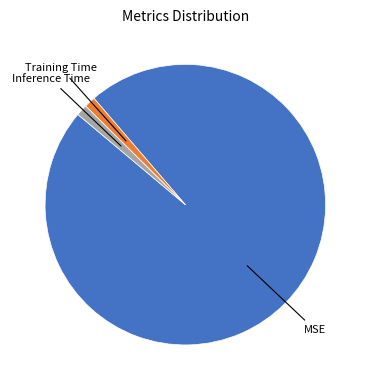

Is there a majority slice in this chart?

Yes